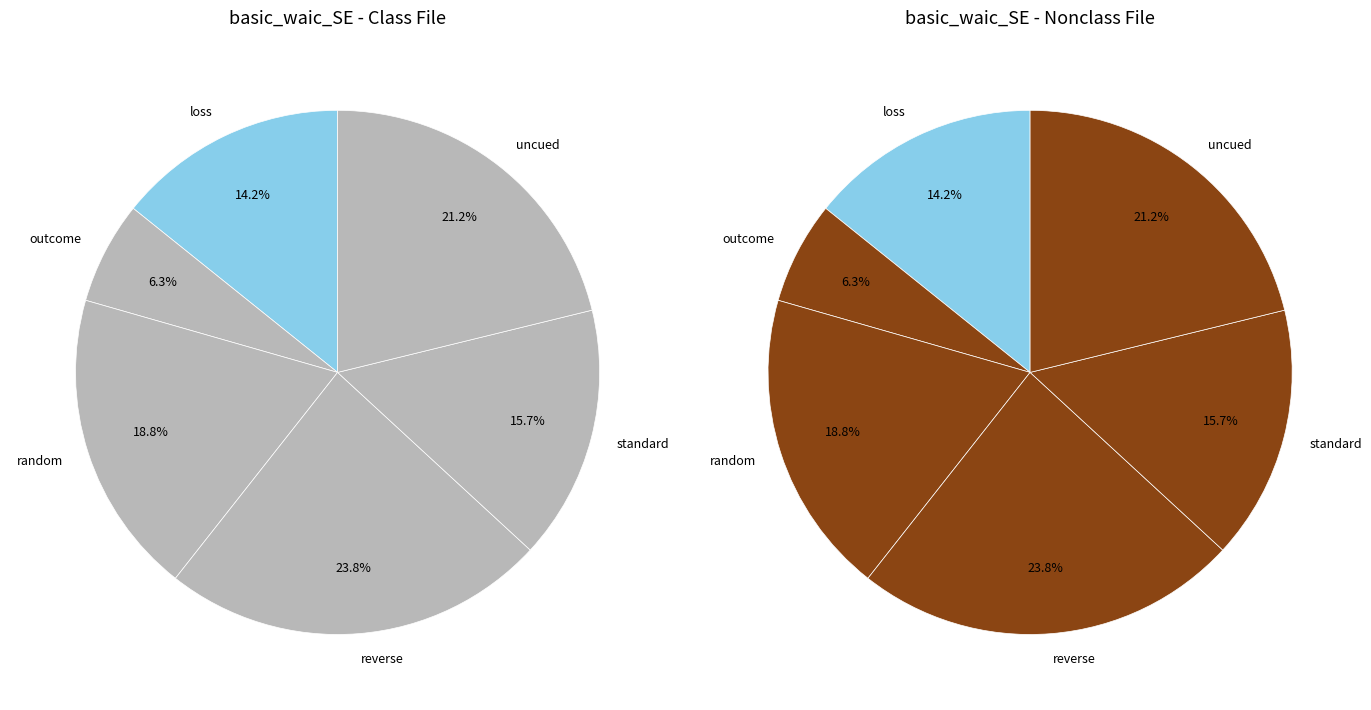

What is the largest slice in the pie chart?

reverse